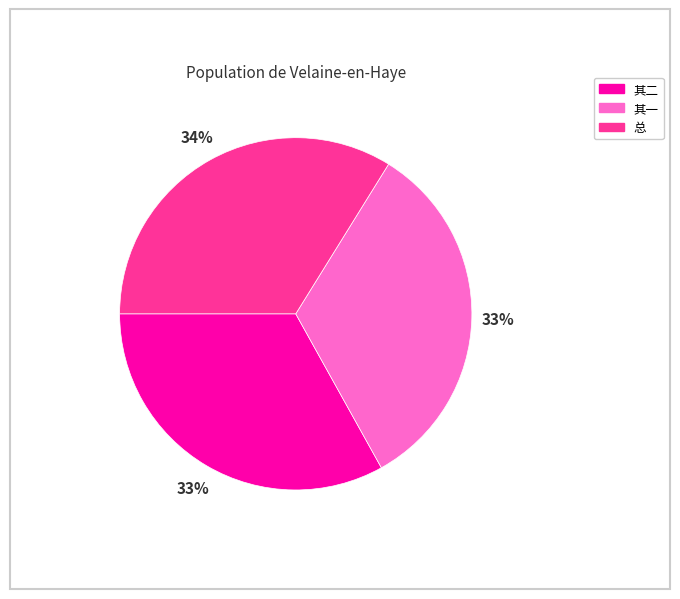

What is the largest slice in the pie chart?

总